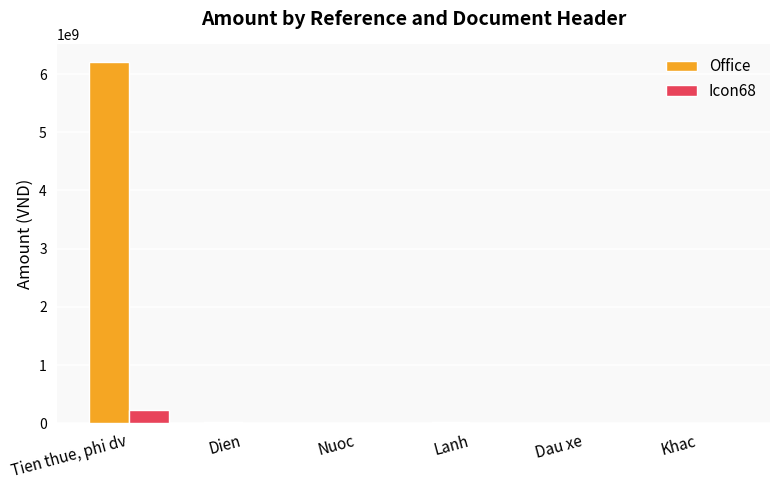

How many data points does each series have?

6